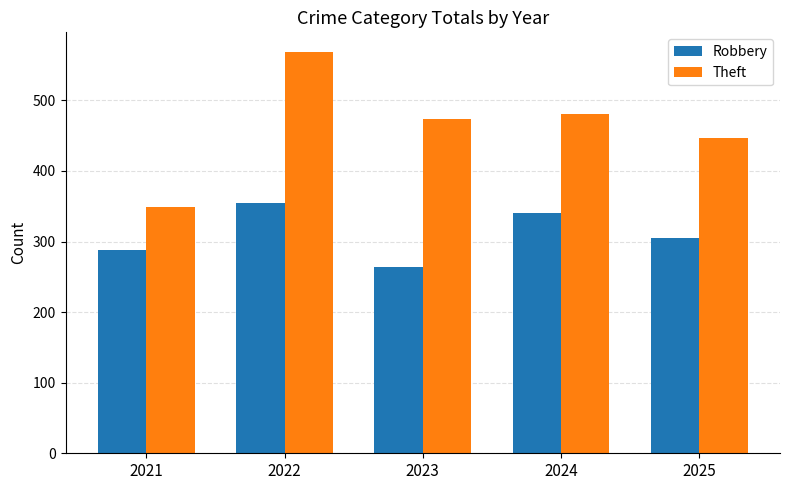

Reading left to right, extract all data points from this chart.

Robbery: 2021=288	2022=354	2023=264	2024=341	2025=305
Theft: 2021=349	2022=568	2023=473	2024=480	2025=446